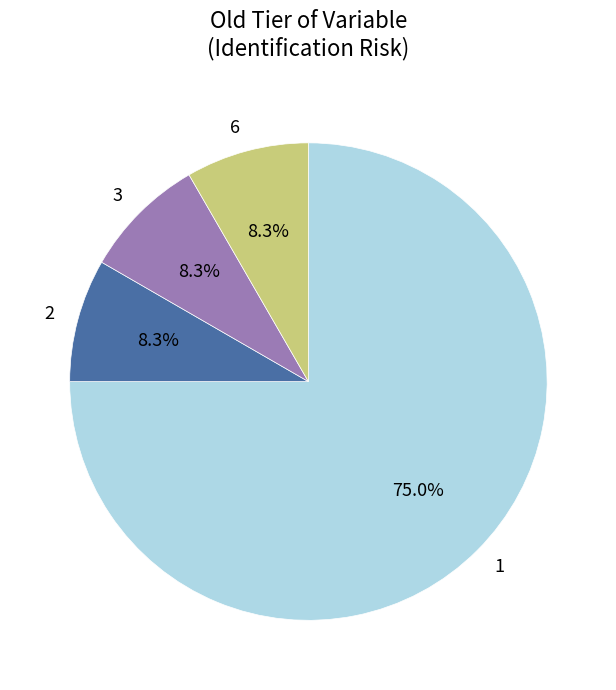

Which has a higher value, 3 or 1?

1